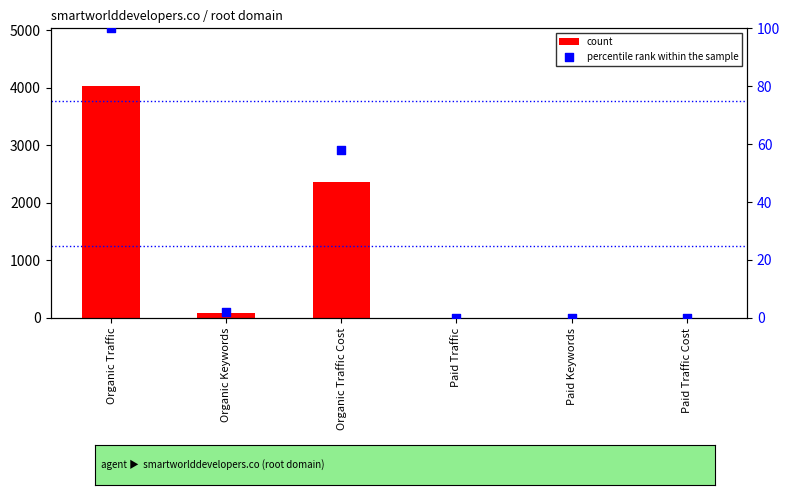

Is the value of percentile rank within the sample at Organic Traffic Cost greater than the value of count at Paid Traffic Cost?

Yes